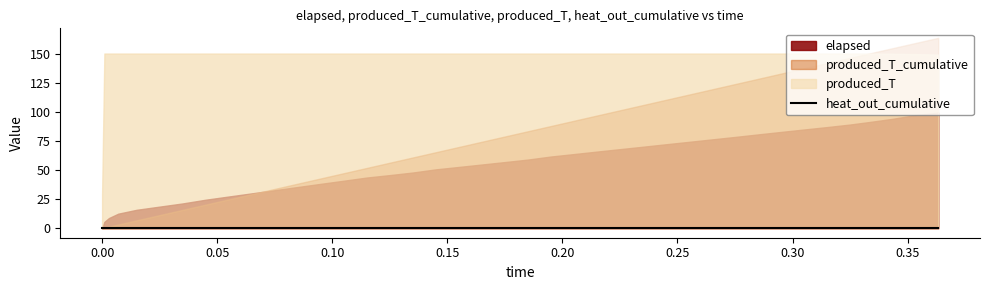

True or false: elapsed has more than 0 points higher than both neighbors.

False